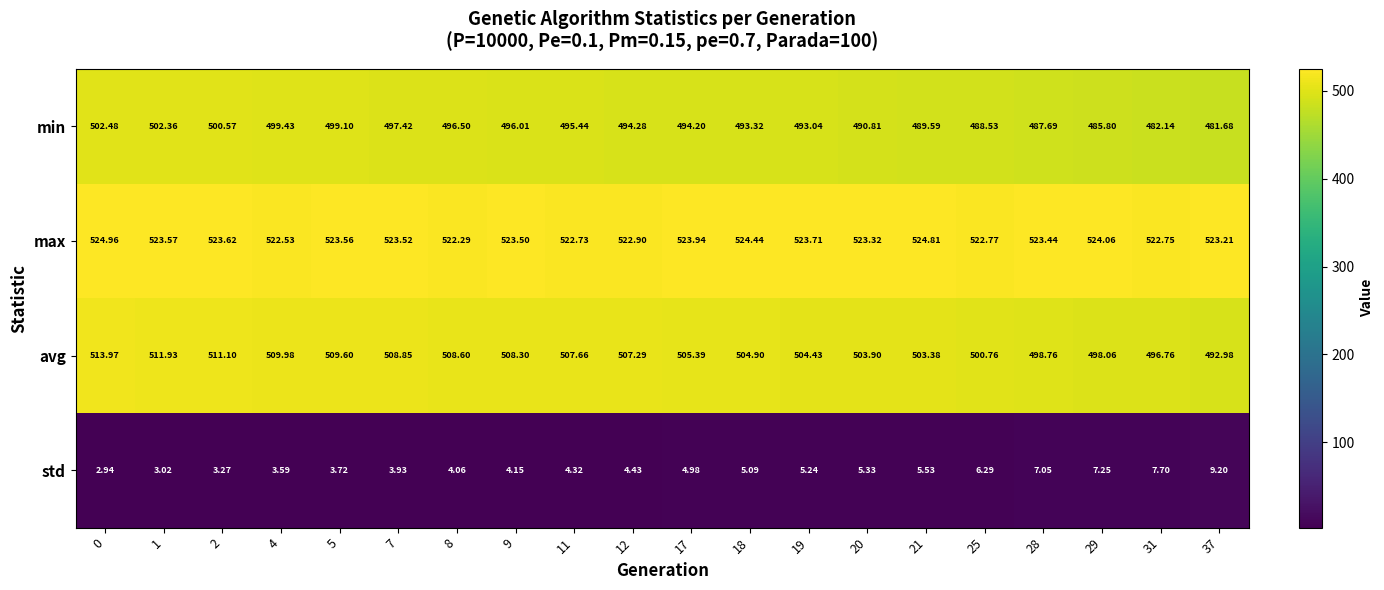

Which series has the widest spread of values?

avg